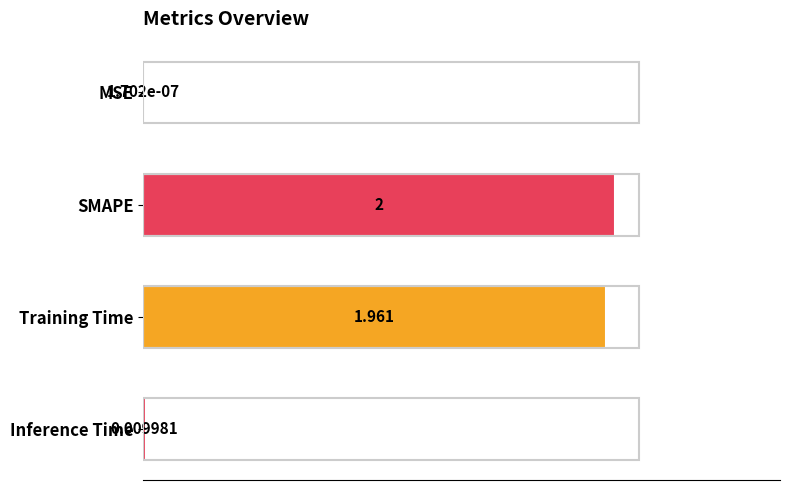

Between SMAPE and Training Time, which is larger?

SMAPE